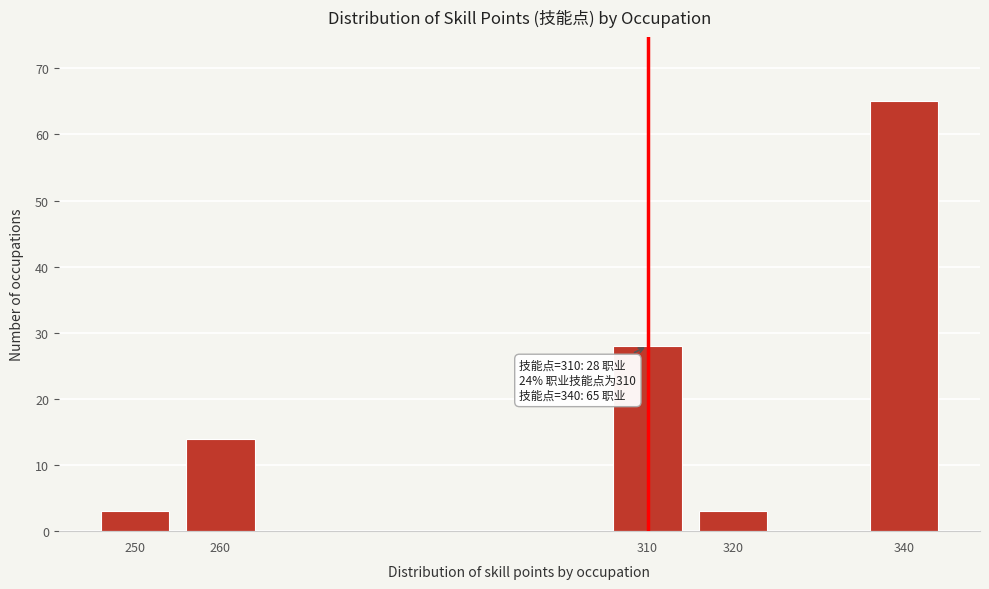

Reading right to left, list all the values displayed in this chart.

340=65	320=3	310=28	260=14	250=3